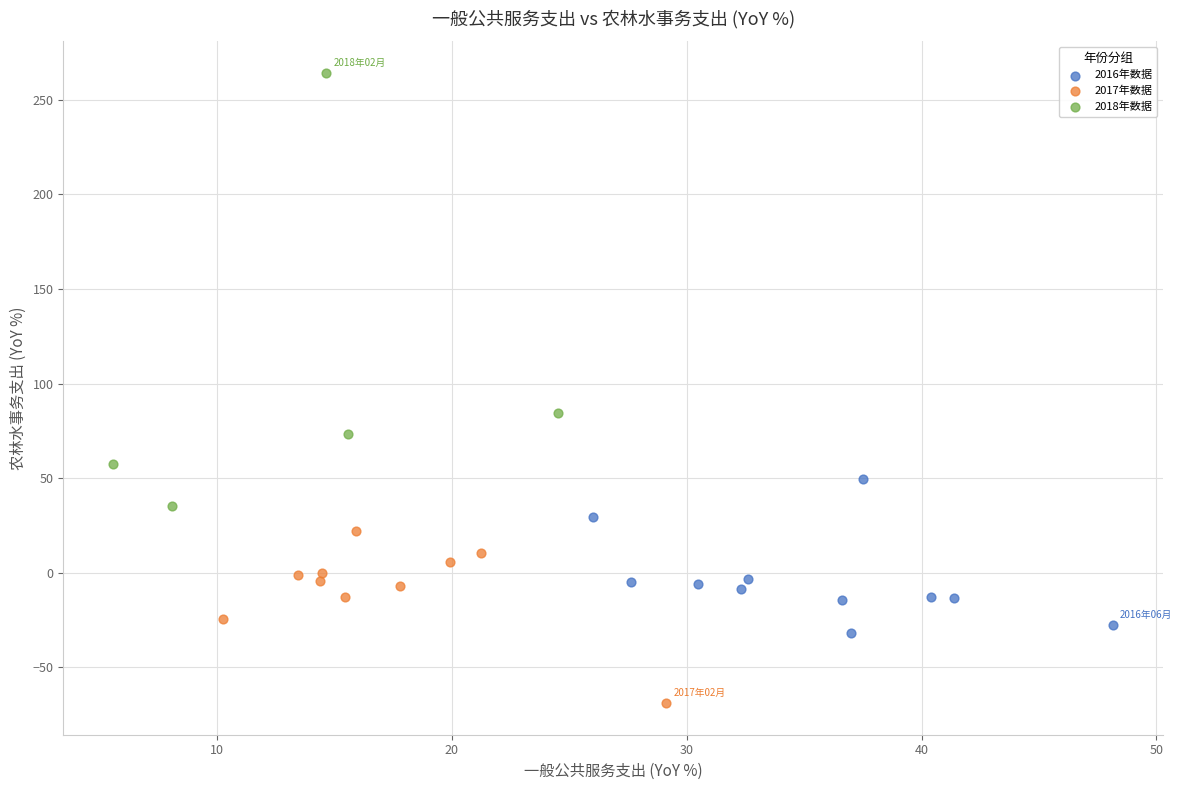

Which series contains the highest Y value?

2018年数据